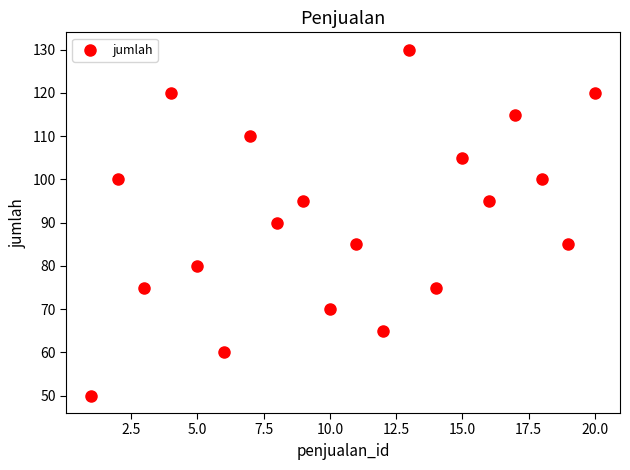

What is the range of Y values (max minus min)?

80